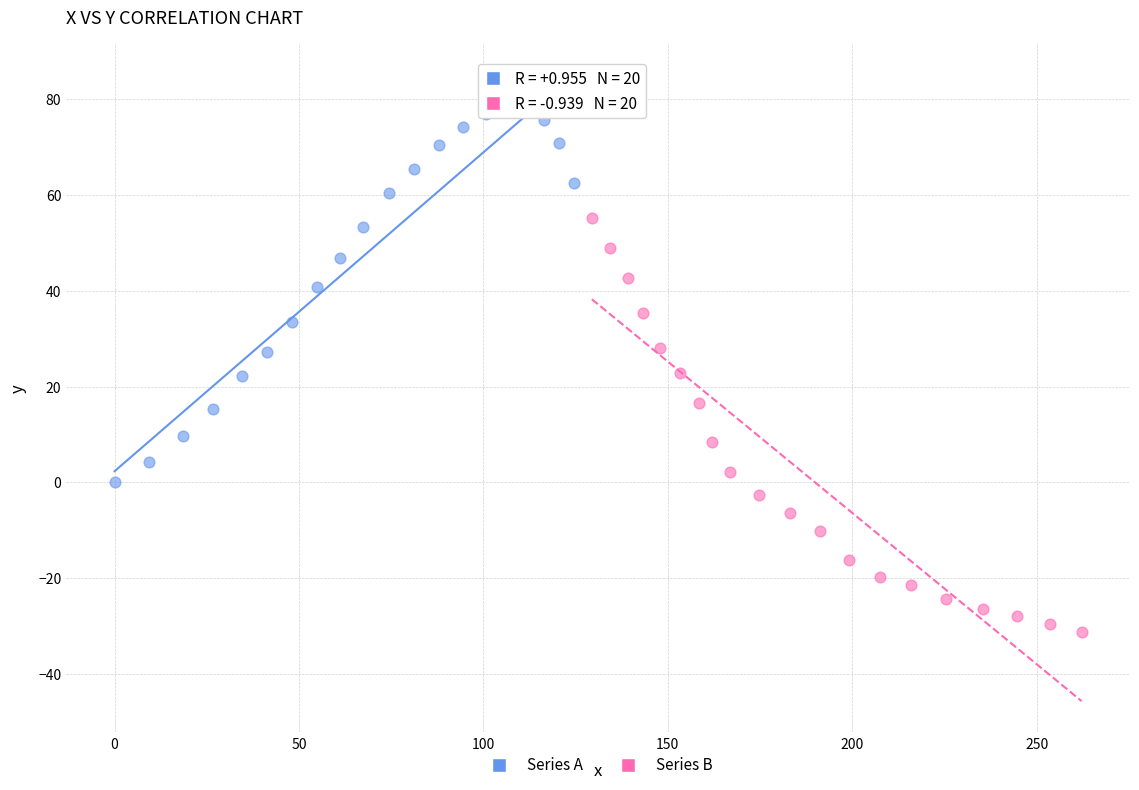

Which series contains the lowest Y value?

Series B